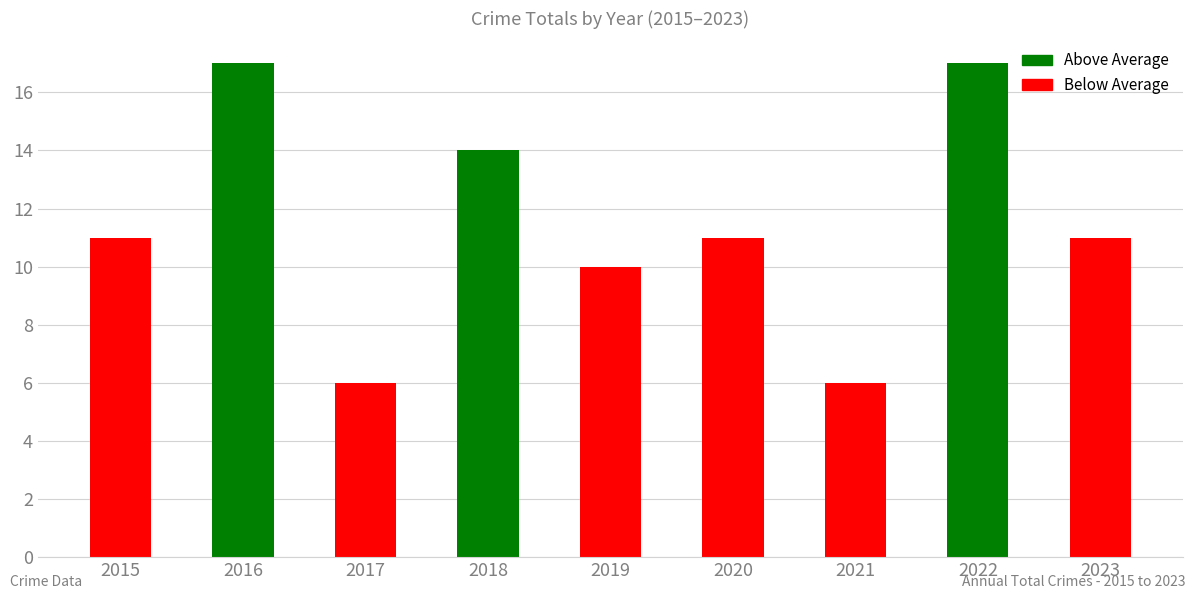

What is the sum of all values?

103